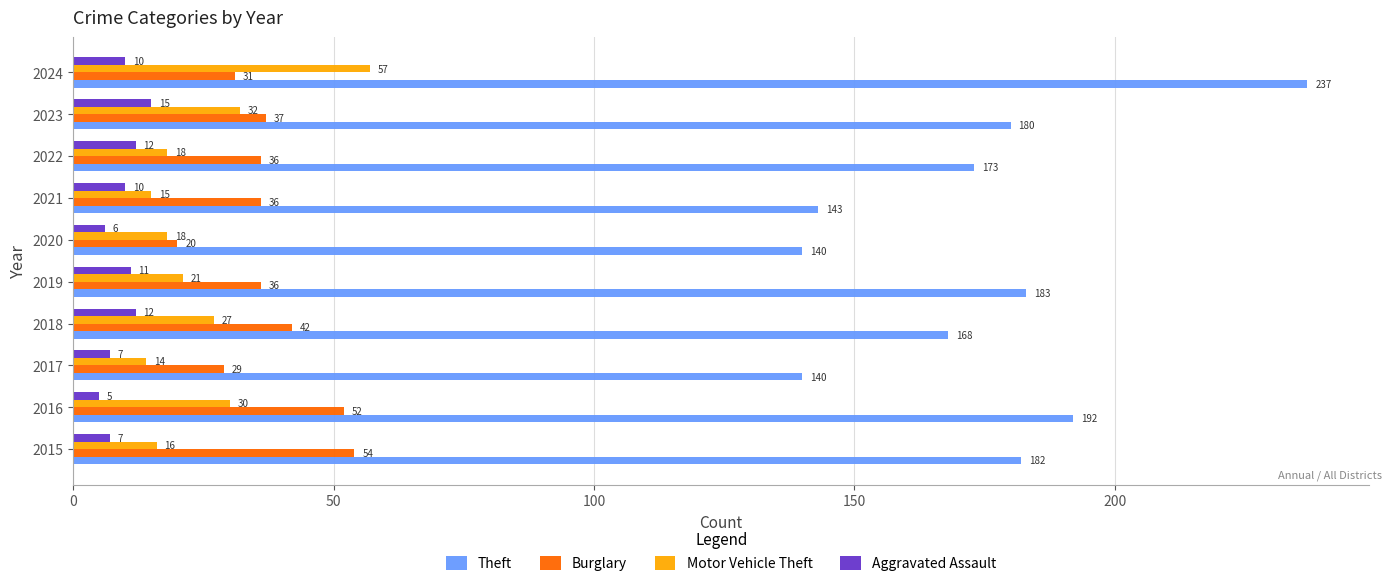

At which category does the chart reach its peak across all series?

2024